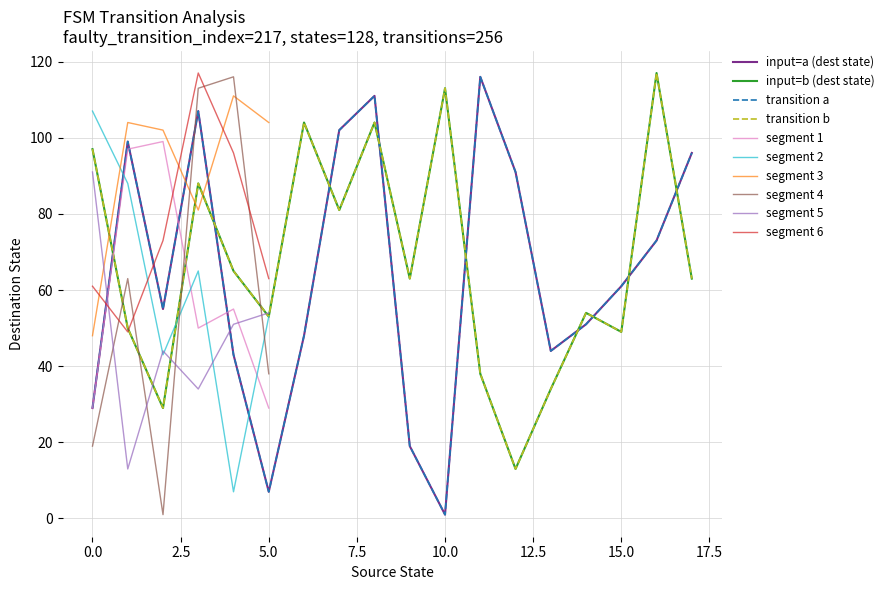

Reading left to right, list all the values displayed in this chart.

input_symbol_a: 29	99	55	107	43	7	48	102	111	19	1	116	91	44	51	61	73	96
input_symbol_b: 97	50	29	88	65	53	104	81	104	63	113	38	13	34	54	49	117	63